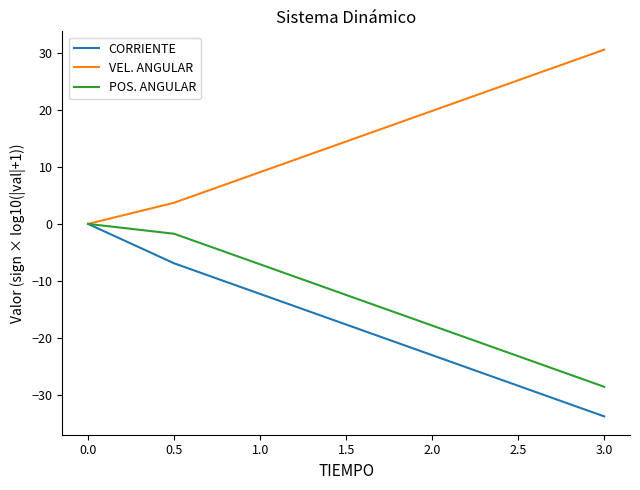

At 1.5, list the series in order from largest to smallest.

VEL. ANGULAR, POS. ANGULAR, CORRIENTE